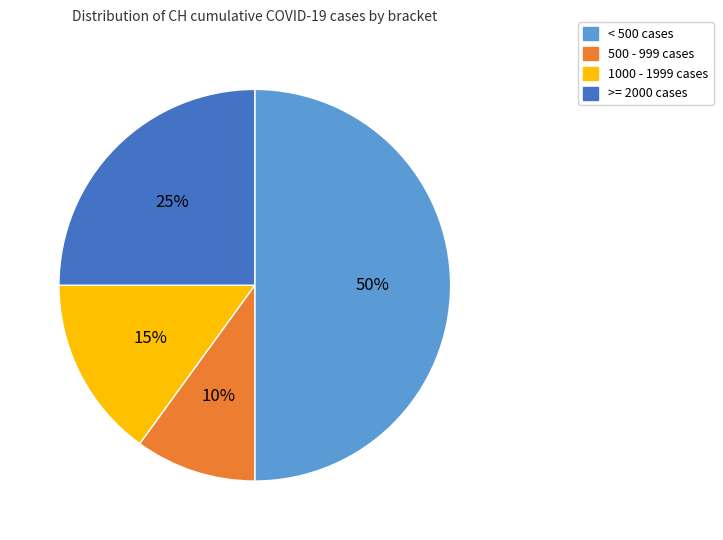

How many segments does this pie chart have?

4